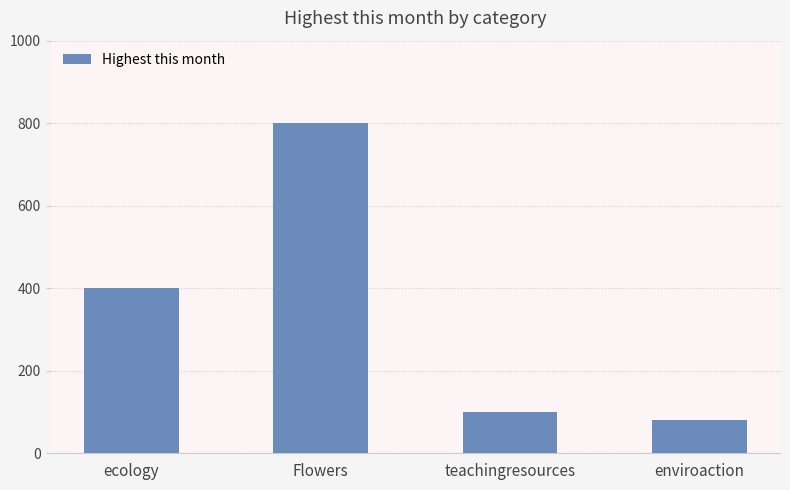

The chart shows a value of 80 at enviroaction. True or false?

True